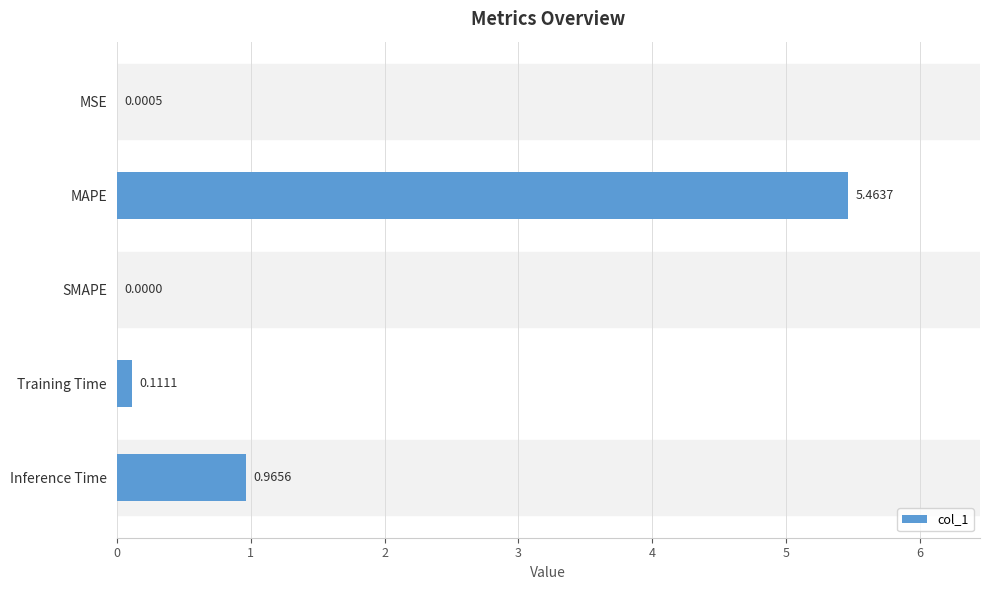

How many data points does each series have?

5